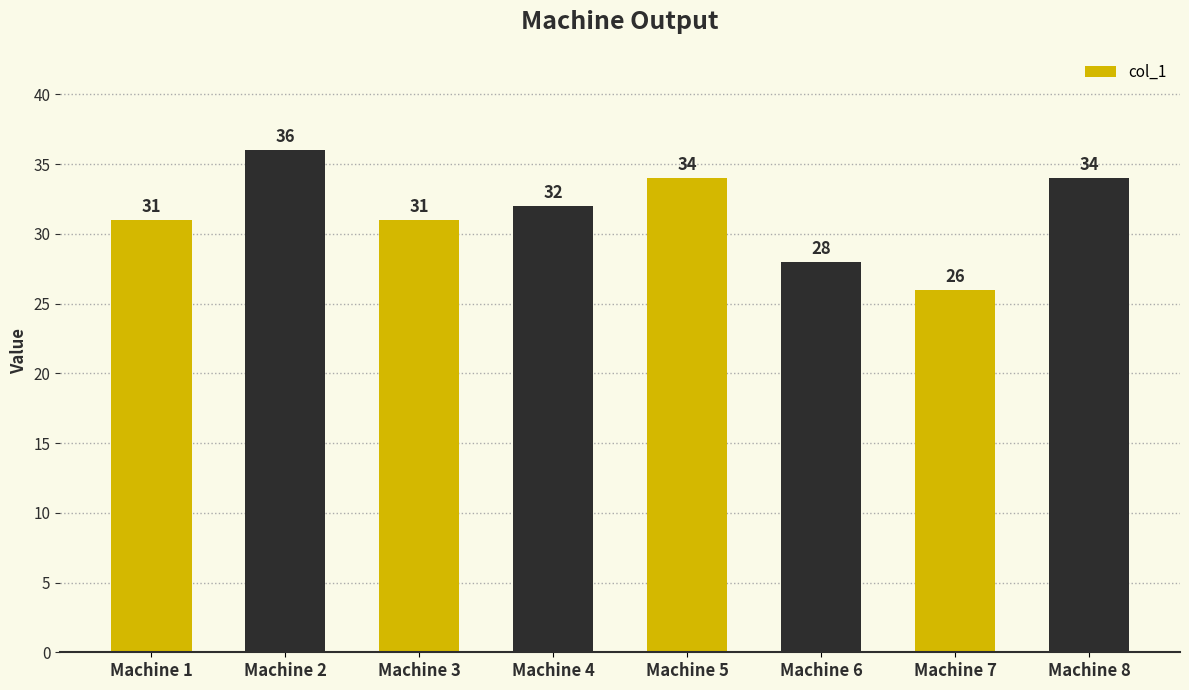

The value at Machine 3 is 31. True or false?

True